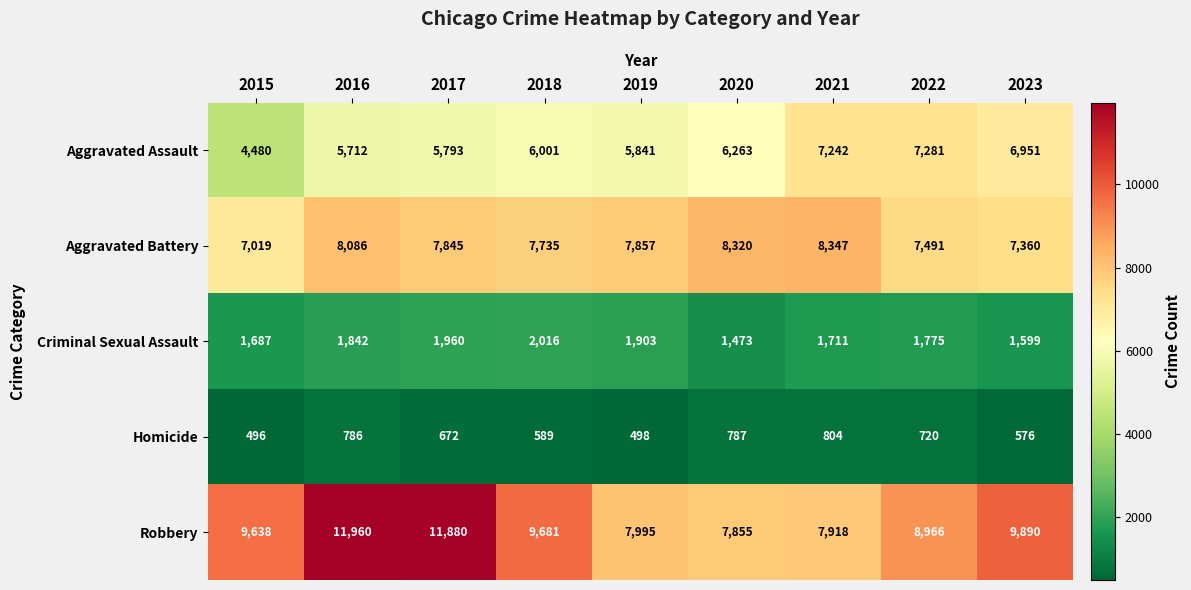

What value does the Homicide series have at 2017?

672